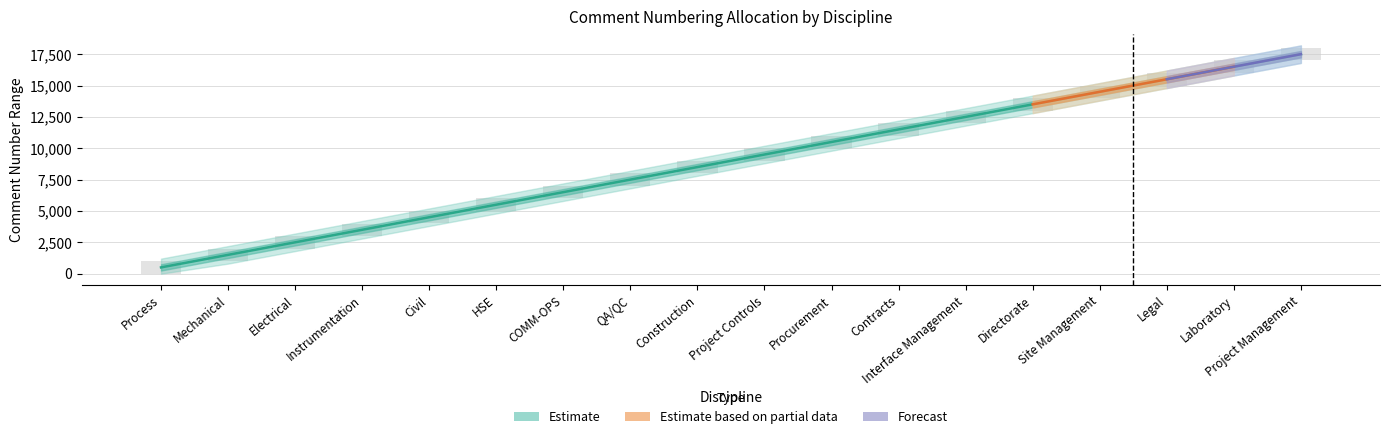

The chart shows a value of 12500.5 at Interface Management. True or false?

True